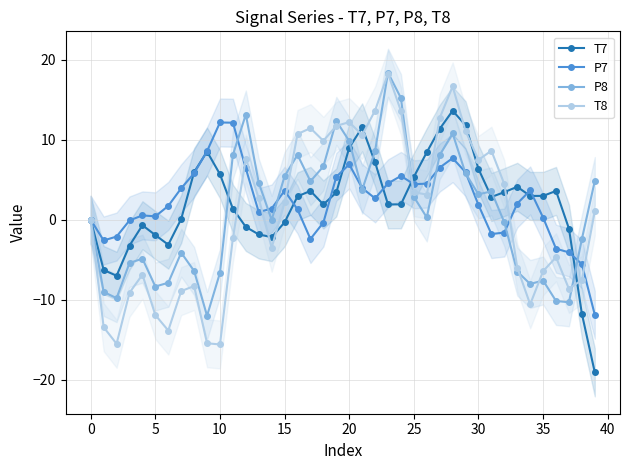

Which series ends up on top after the final intersection of T8 and P7?

T8